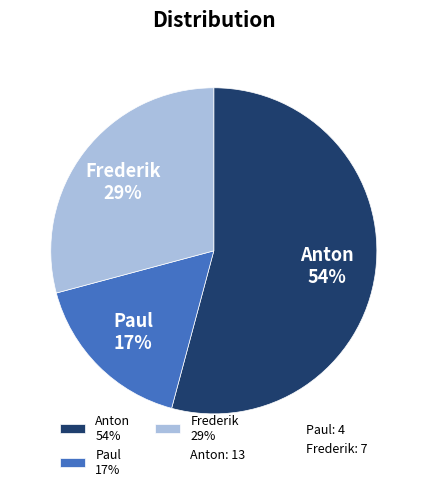

How many slices are in this pie chart?

3